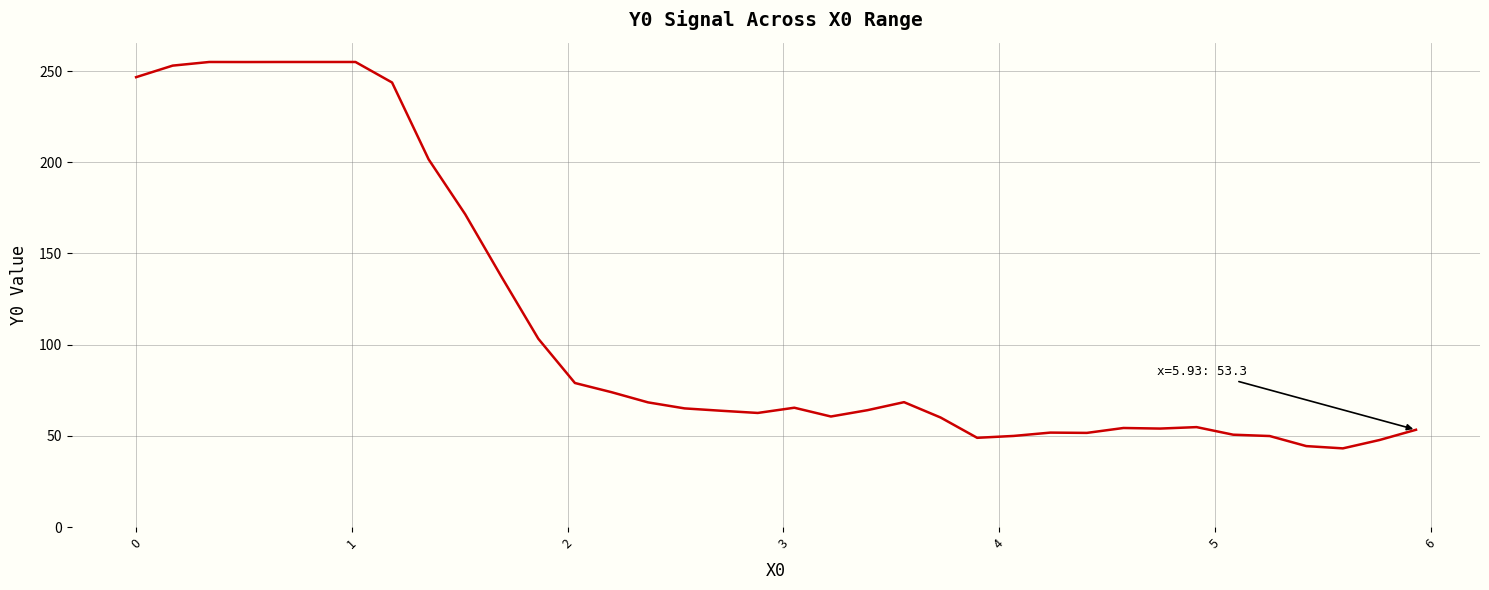

What is the sum of all values?

4017.3